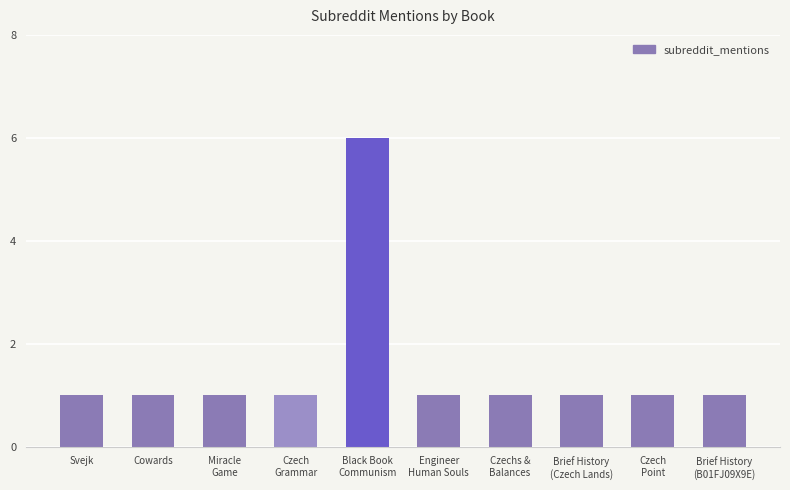

Reading right to left, transcribe all the data shown in this chart.

1	1	1	1	1	6	1	1	1	1